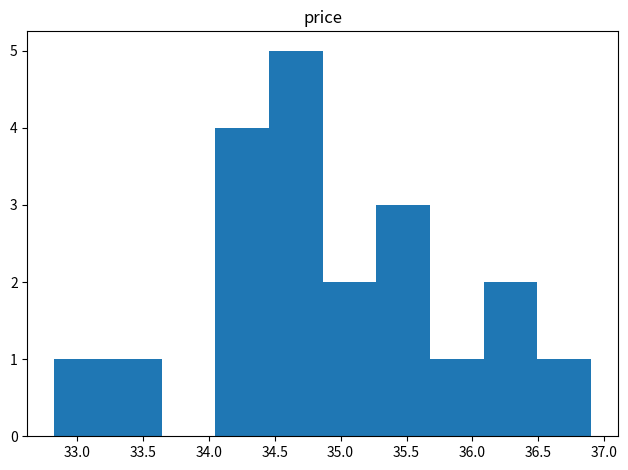

Reading left to right, list every bar in this chart as the range it spans on the x-axis followed by its height. Neither the bar edges nor the heights are printed on the chart, so give them approximately, as read against the axes.

32.85 to 33.25: 1
33.25 to 33.65: 1
33.65 to 34.05: 0
34.05 to 34.45: 4
34.45 to 34.85: 5
34.85 to 35.25: 2
35.25 to 35.70: 3
35.70 to 36.10: 1
36.10 to 36.50: 2
36.50 to 36.90: 1